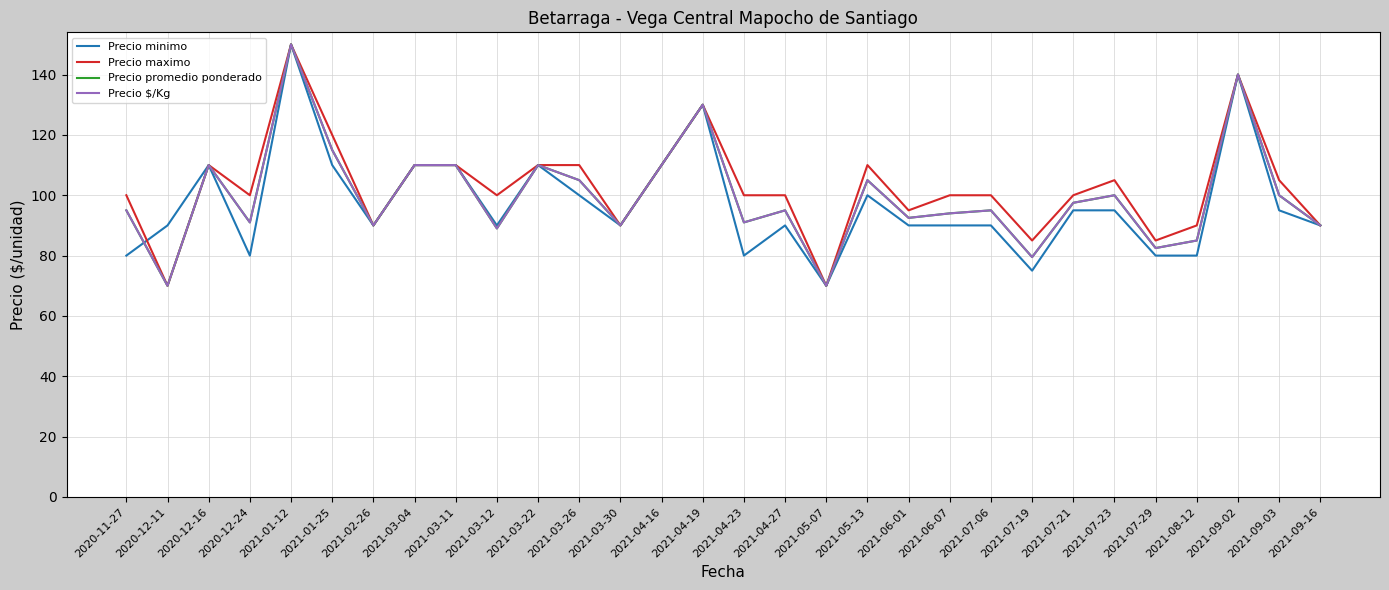

Does the chart have visible grid lines?

Yes